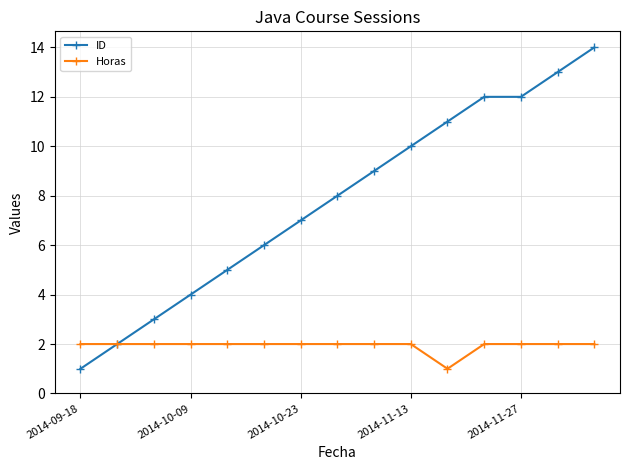

Which series has the largest total across all categories?

ID